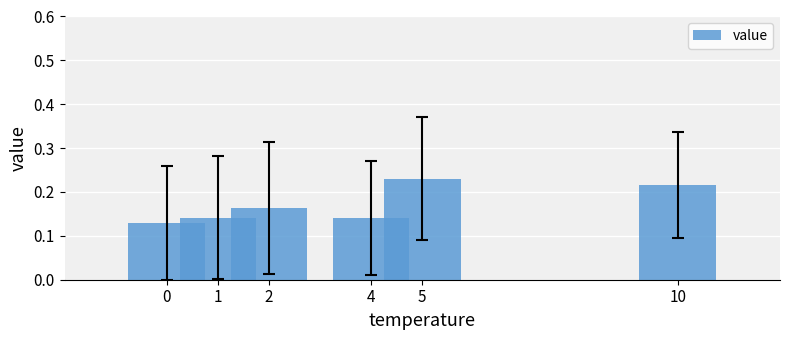

Which category has the highest value across all series?

5